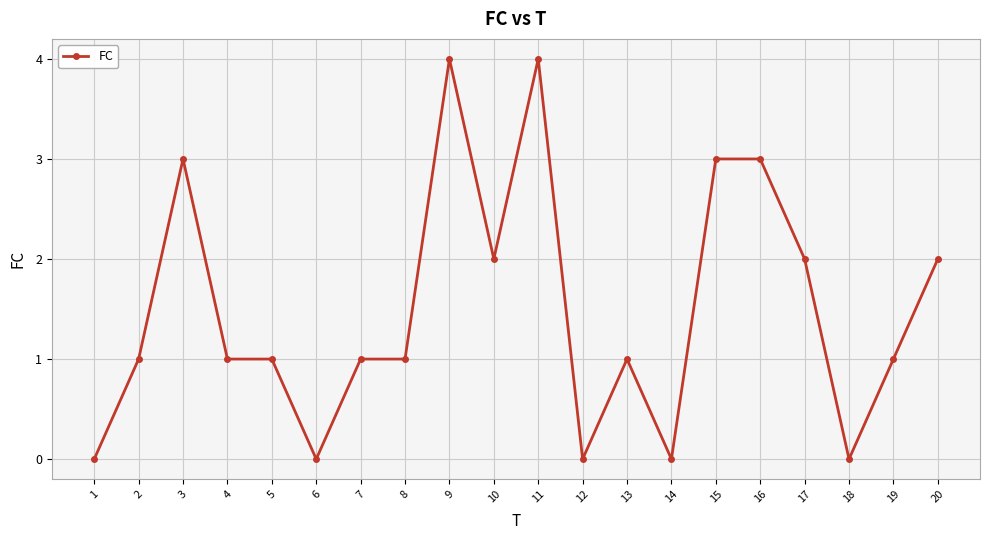

What is the approximate value at 11?

4